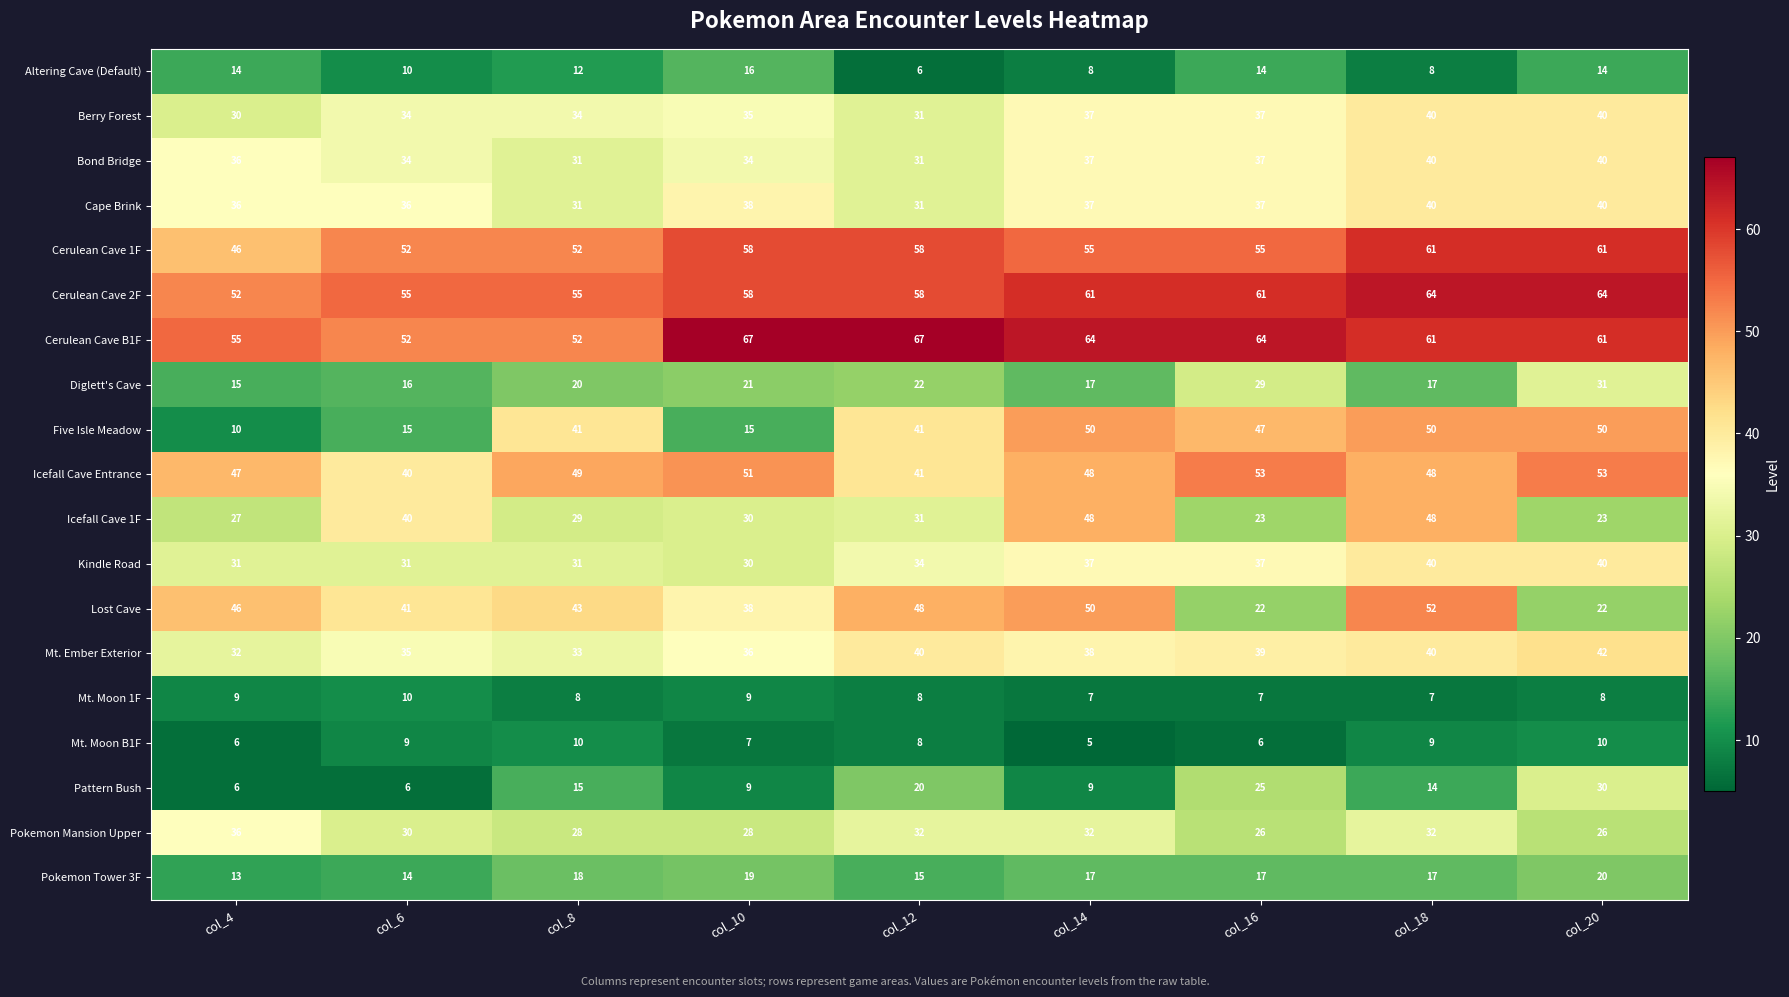

At which label is Pattern Bush closest to 18?

col_12